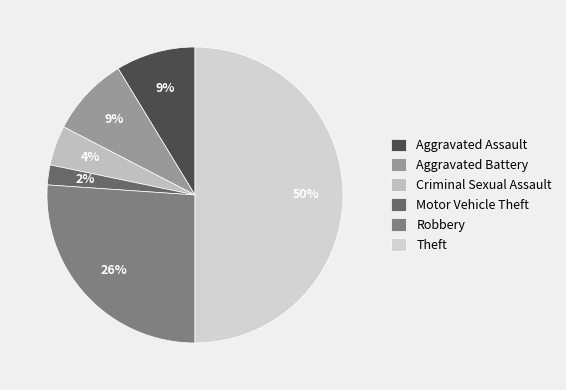

How many slices are in this pie chart?

6